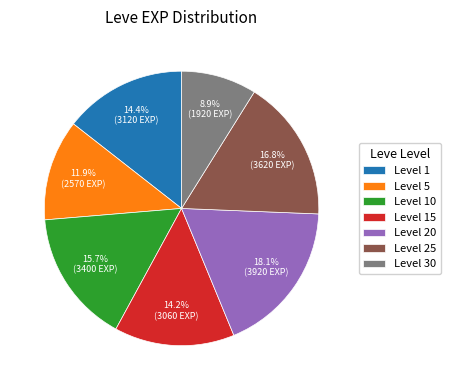

What is the largest slice in the pie chart?

Level 20